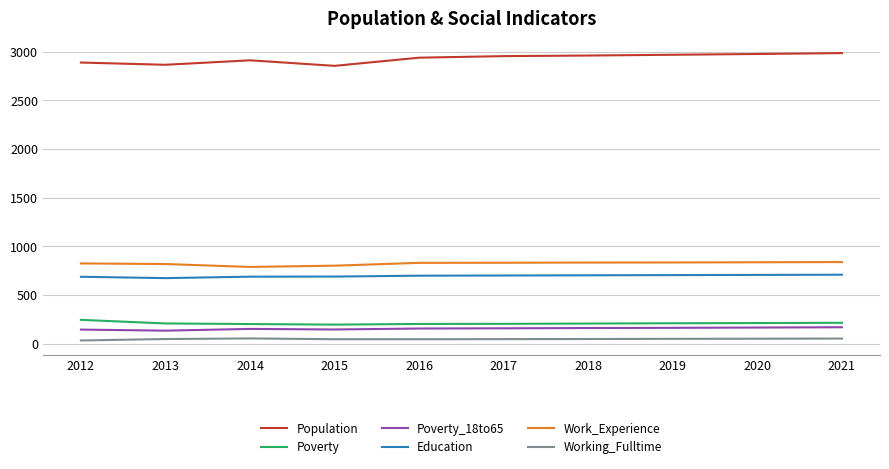

What is the difference between the highest and lowest values at 2021?

2934